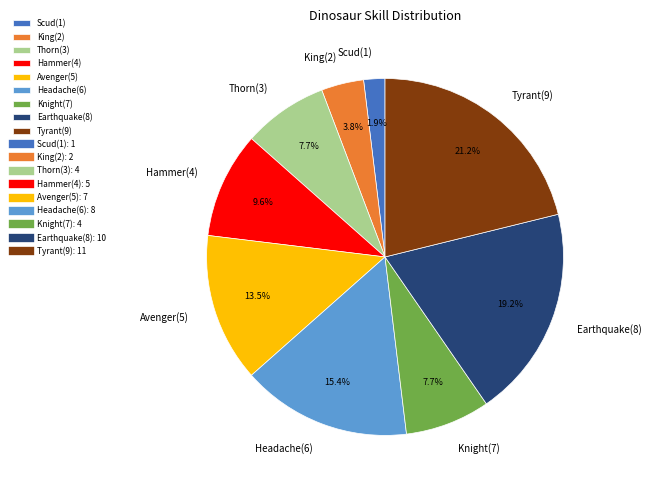

Count the number of slices in the pie.

9